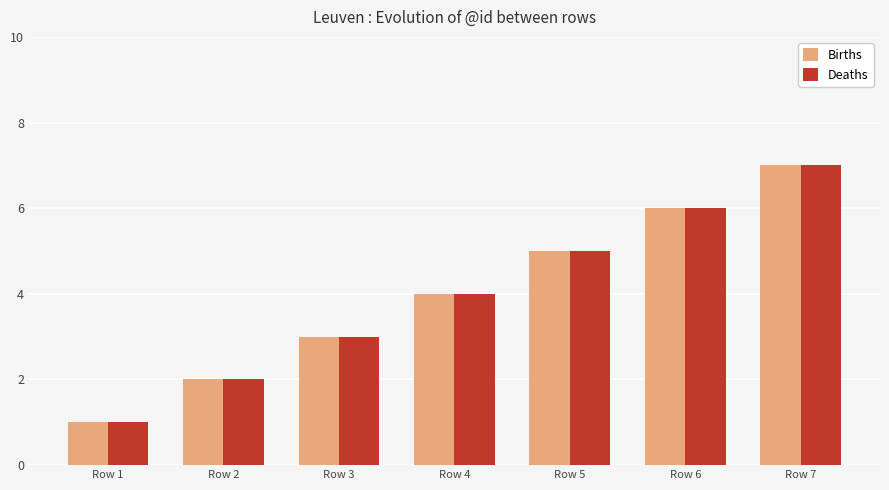

What is the sum of the Births values at Row 7 and Row 1?

8